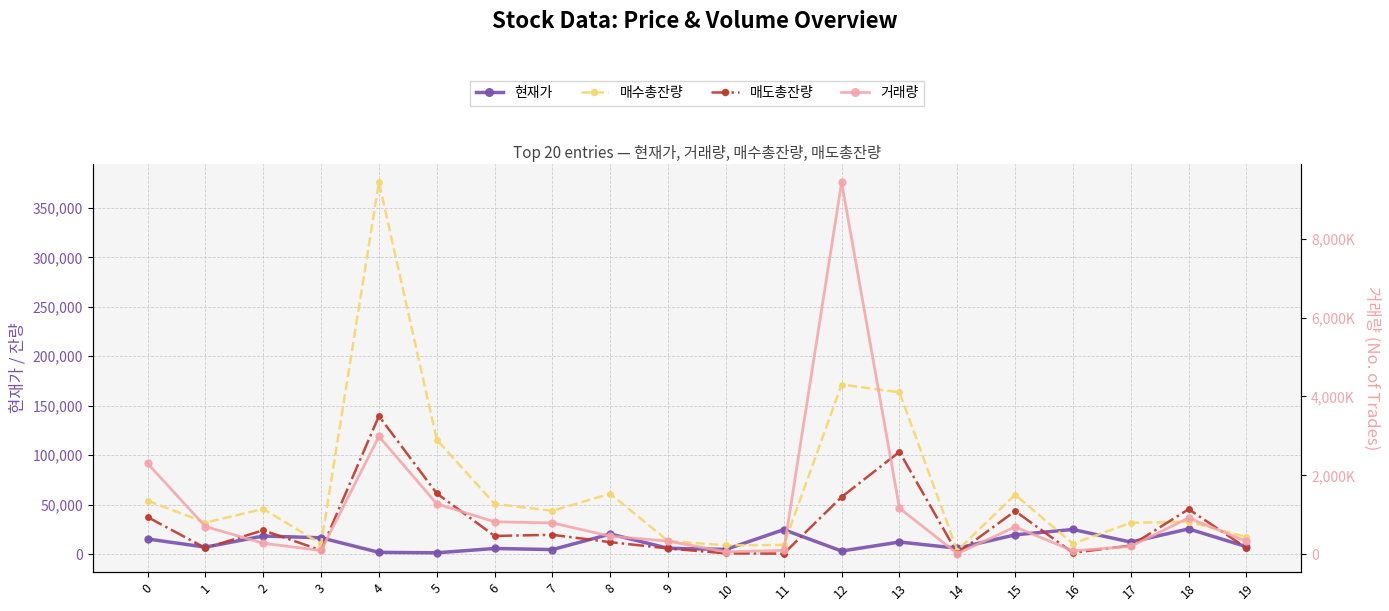

Reading left to right, what are all the values shown in this chart?

현재가: 15350	7120	18350	16550	1845	1395	5750	4645	20350	5960	4800	24800	3165	12300	6010	19550	24950	12200	25550	7560
매수총잔량: 54046	31882	45734	10397	375861	115658	50814	43898	61051	13283	8956	9302	171423	163595	3672	60109	10613	31697	32816	17293
매도총잔량: 37468	6180	24168	3903	139579	61421	18432	19554	12141	5792	819	562	57810	103405	916	43541	1433	8705	45453	6256
거래량: 2300134	700823	276545	94050	2985573	1277494	821335	792217	457053	330861	61416	97173	9430289	1167566	14600	691963	85282	197626	918836	325551